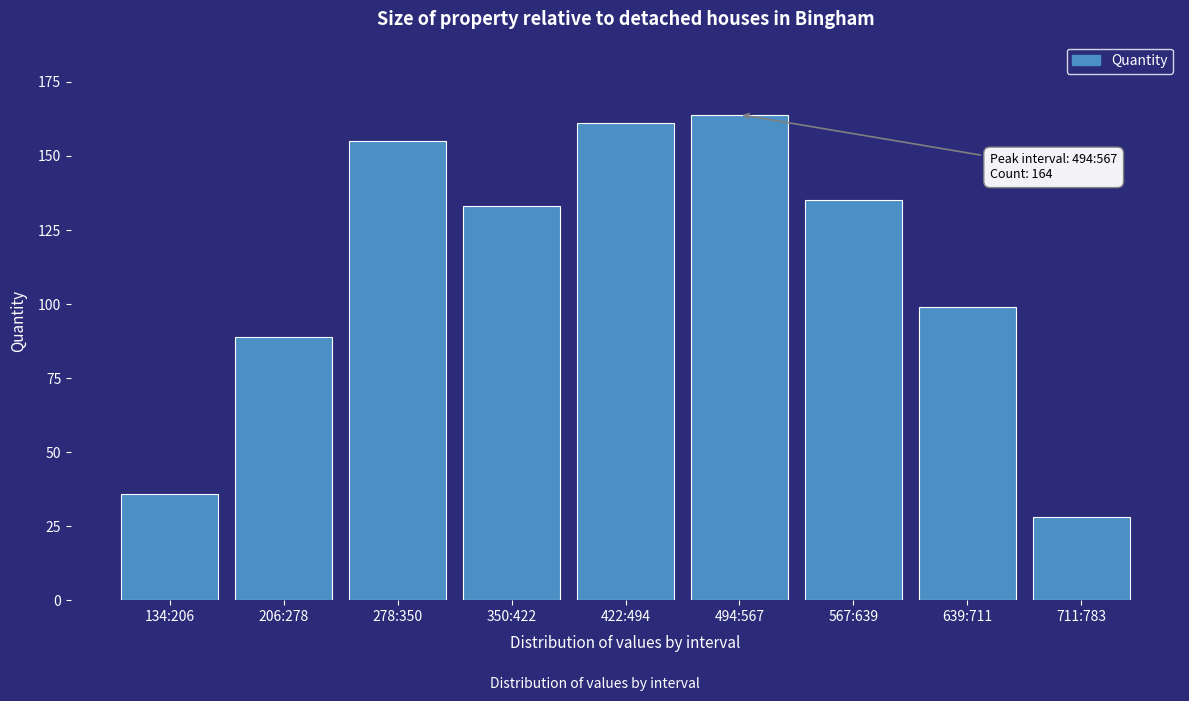

Reading left to right, list all the values displayed in this chart.

134:206=36	206:278=89	278:350=155	350:422=133	422:494=161	494:567=164	567:639=135	639:711=99	711:783=28